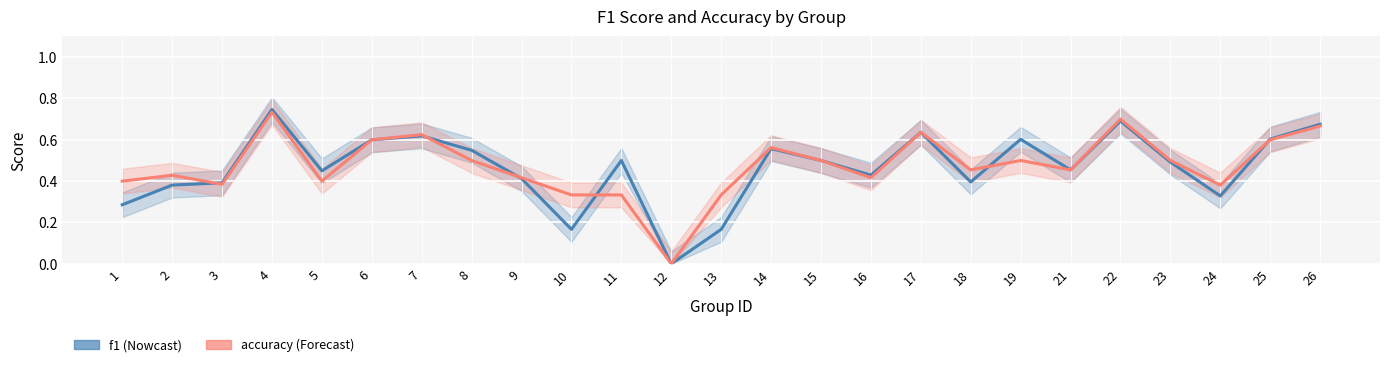

Count the number of categories in the chart.

25